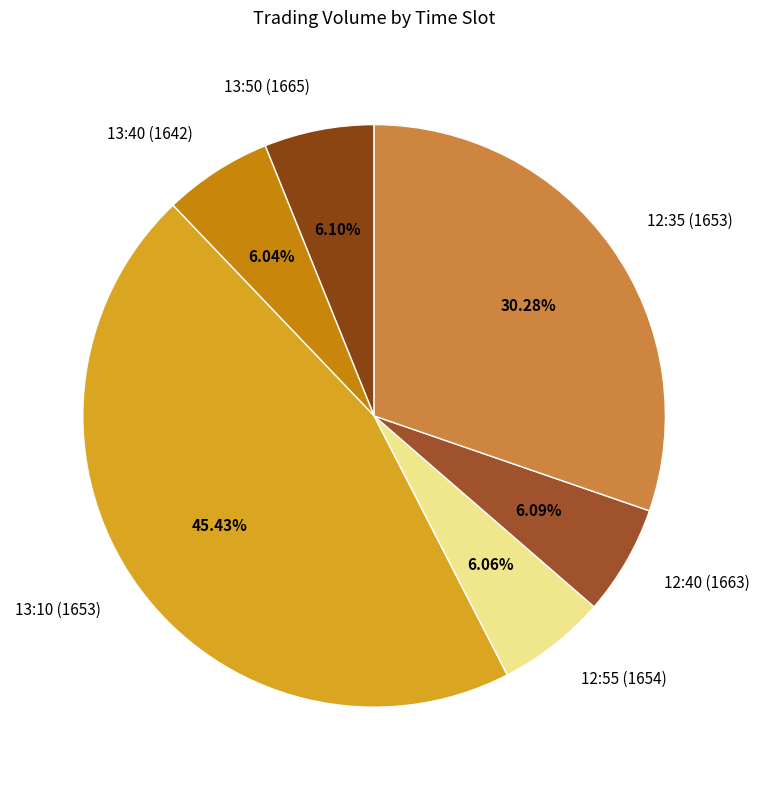

To the nearest percent, what percentage of the pie is 12:55 (1654)?

6%